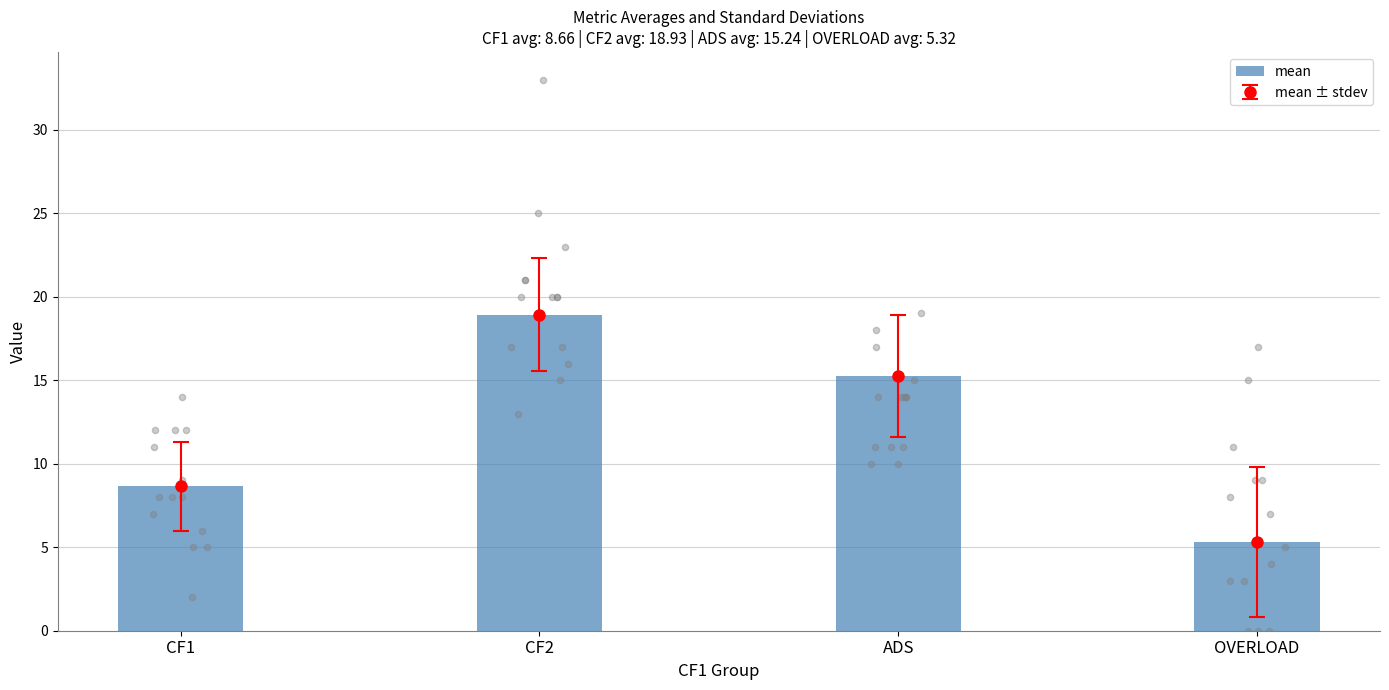

What is the change in value from CF1 to CF2?

+10.3